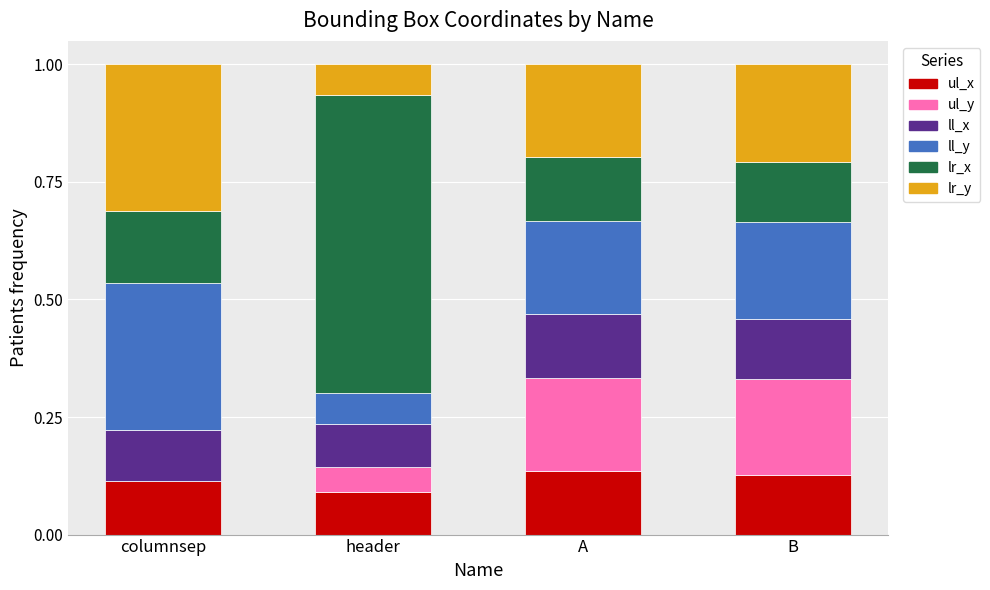

What is the total value across all series at B?

1.0